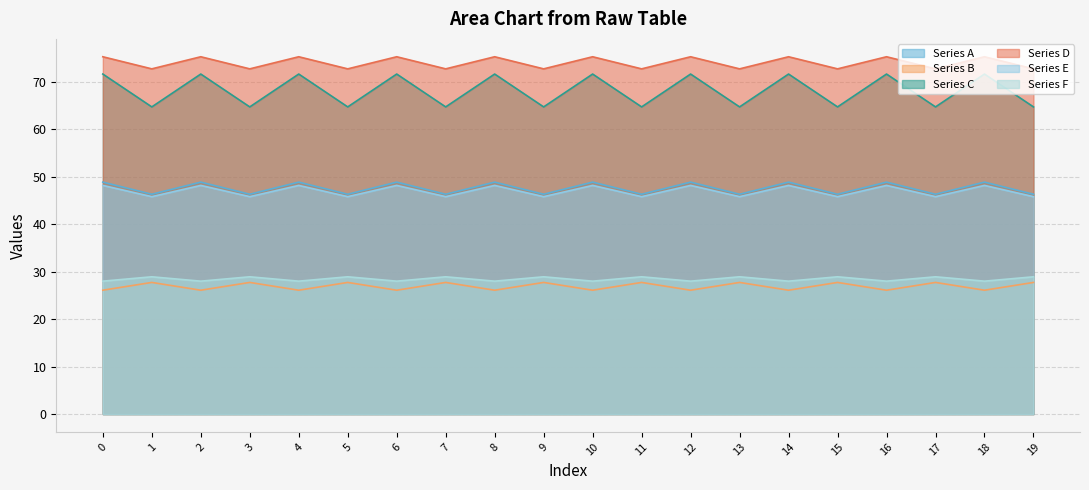

True or false: Series E and Series C intersect in this chart.

False